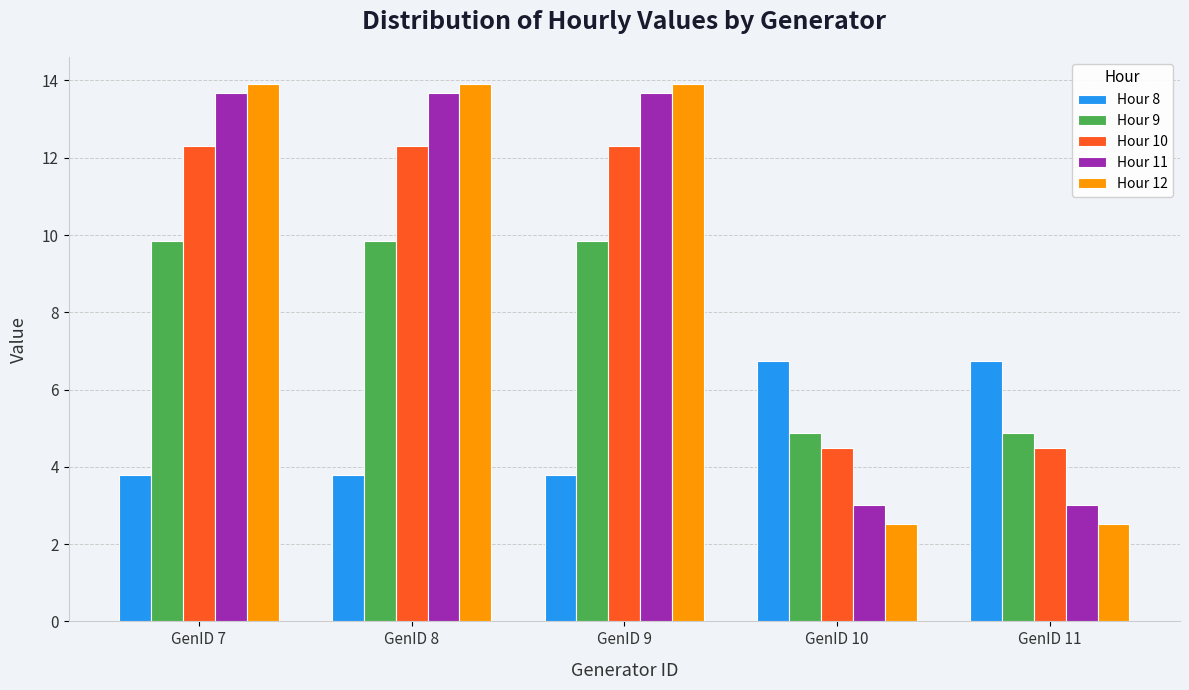

Which series has the widest spread of values?

Hour 12